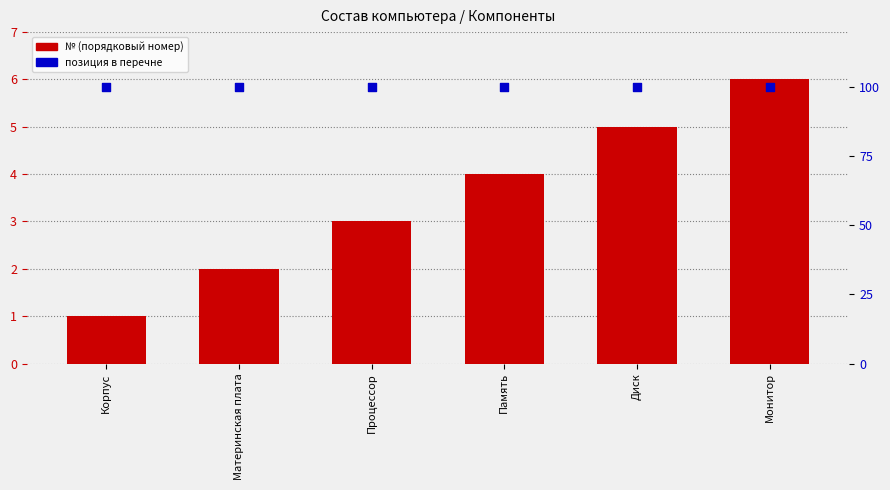

What is the total value across all series at Память?

104